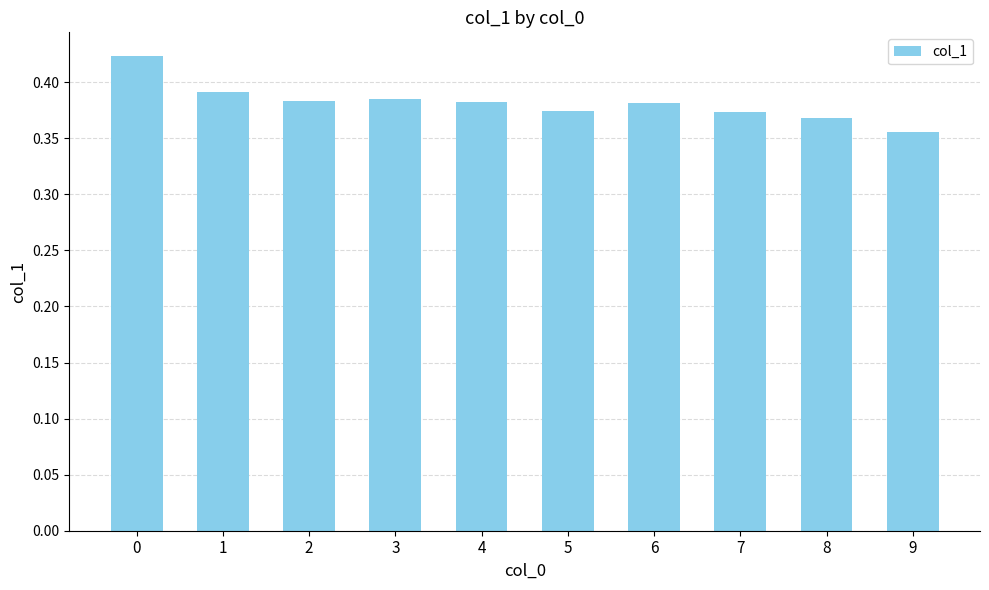

At which label is the value closest to 0?

9